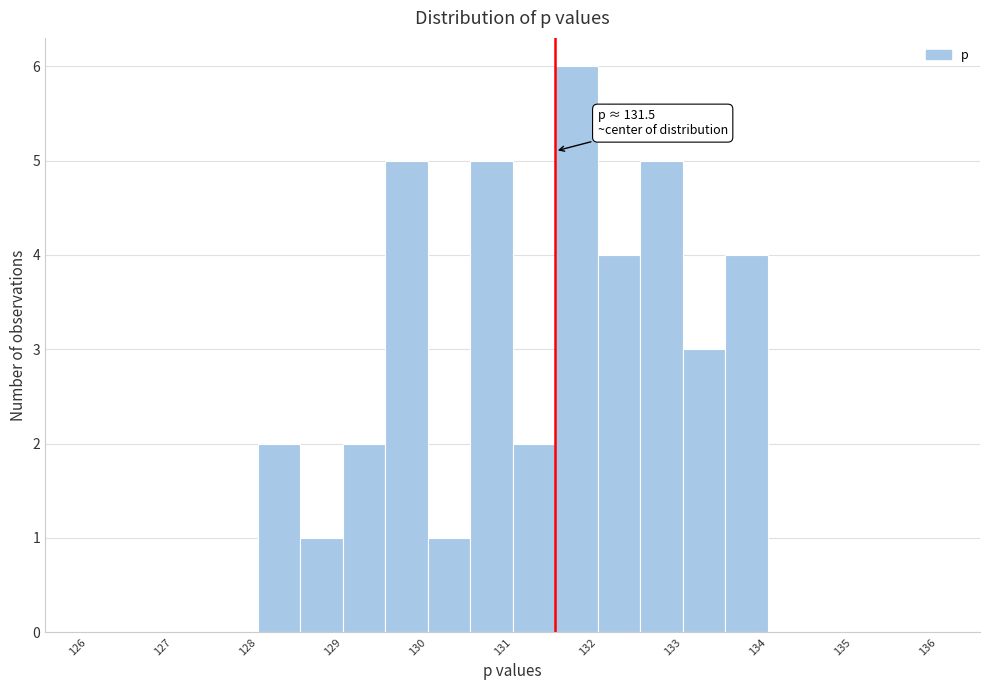

Which range on the x-axis has the tallest bar?

131.5 to 132.0